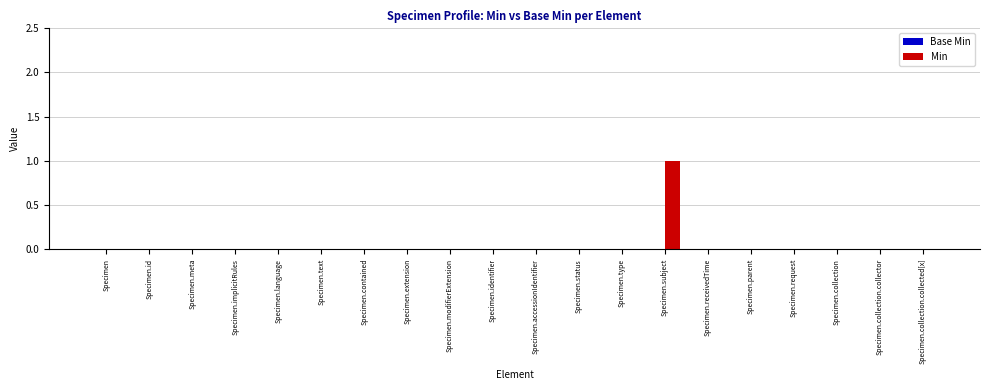

The chart shows a value of -1 at Specimen.contained. True or false?

False